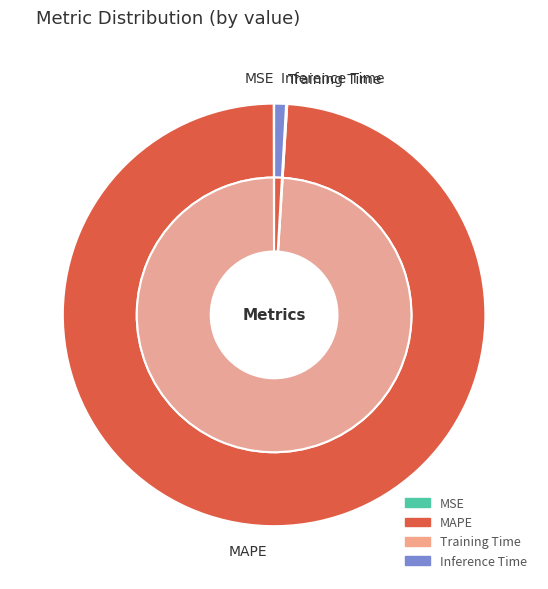

Is there any slice that represents more than half of the pie?

Yes